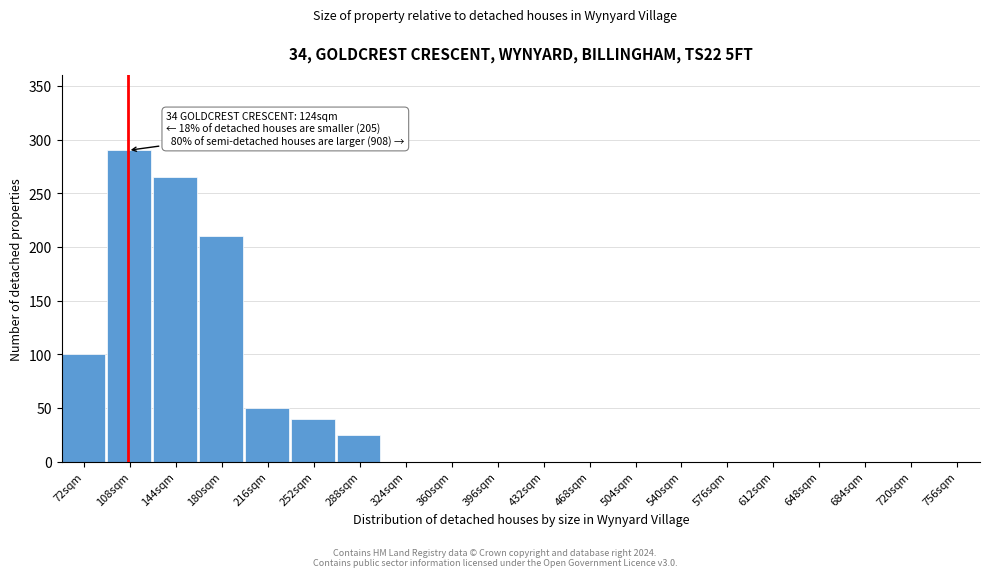

Reading right to left, extract all data points from this chart.

756sqm=0	720sqm=0	684sqm=0	648sqm=0	612sqm=0	576sqm=0	540sqm=0	504sqm=0	468sqm=0	432sqm=0	396sqm=0	360sqm=0	324sqm=0	288sqm=25	252sqm=40	216sqm=50	180sqm=210	144sqm=265	108sqm=290	72sqm=100